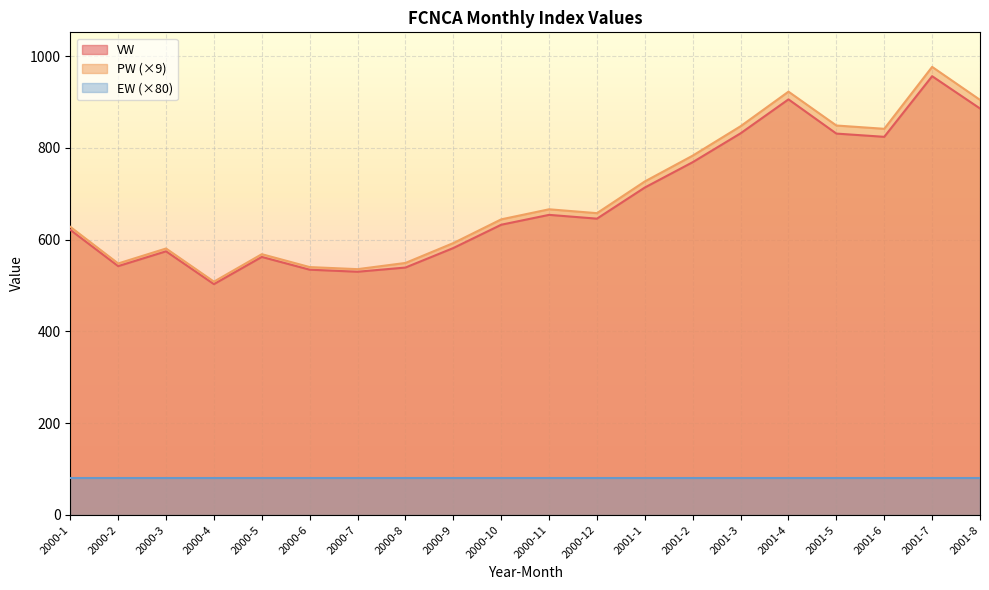

Where is the first local minimum for VW?

2000-2